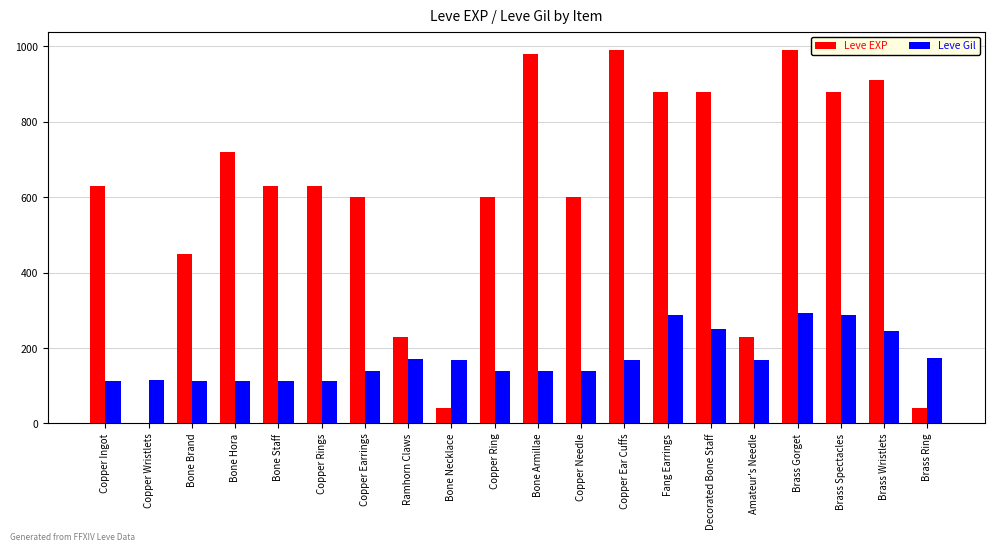

At which label does Leve Gil first exceed 168?

Ramhorn Claws